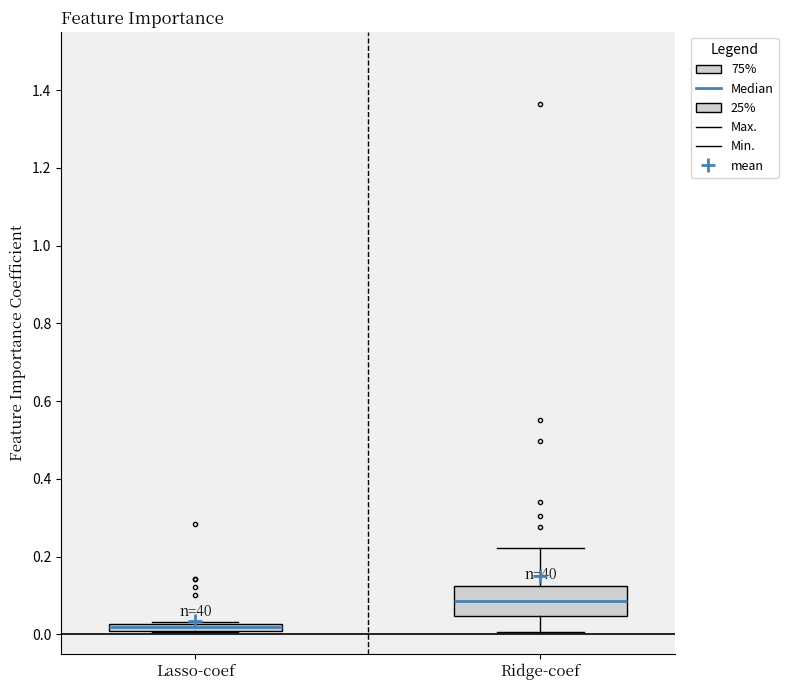

Which box has the highest median line?

Ridge-coef